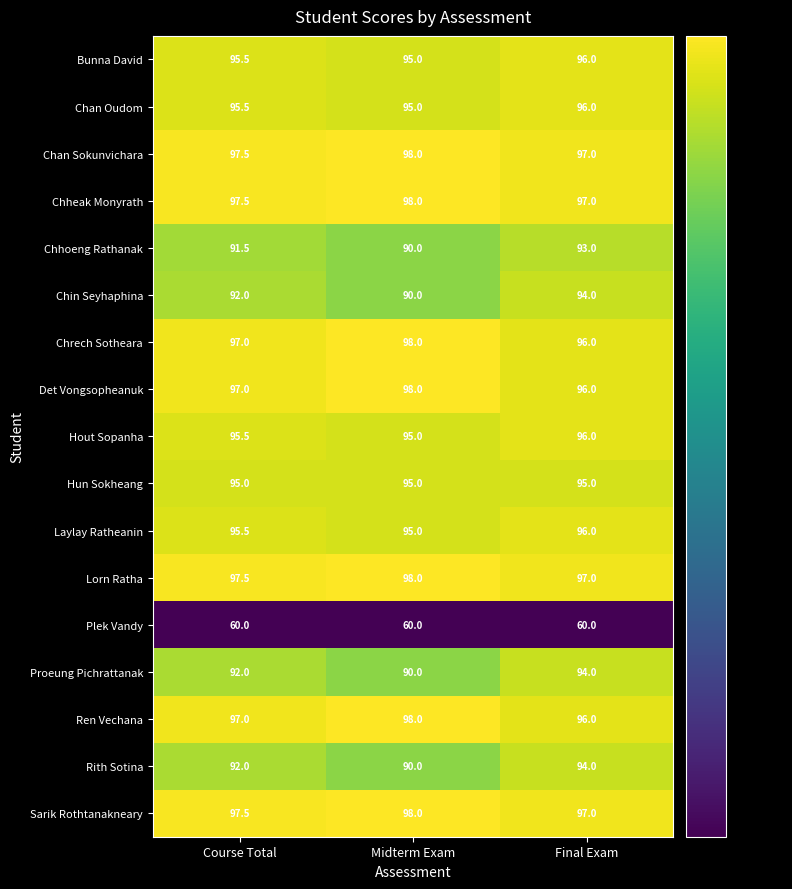

Which label corresponds to the largest value in the chart?

Midterm Exam